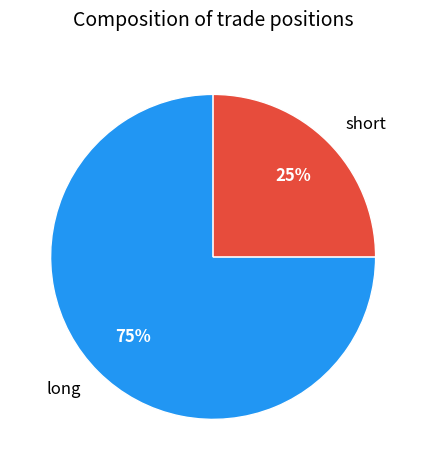

Which slice is the smallest?

short